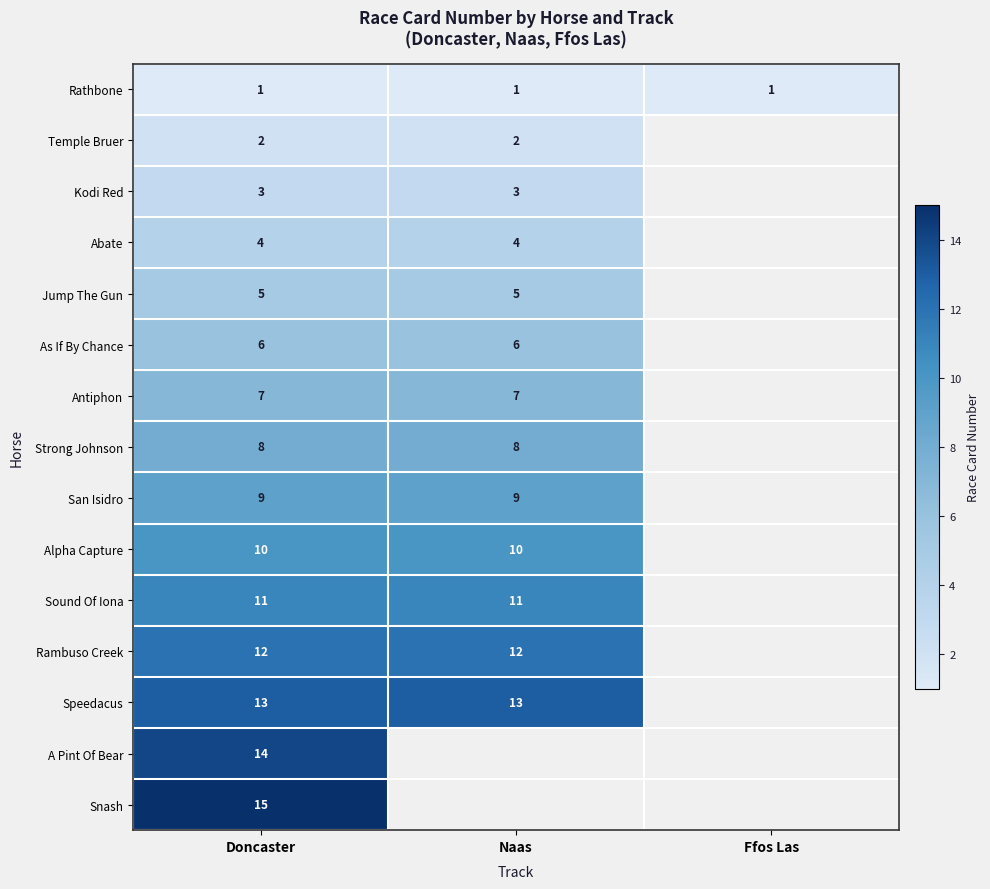

Which label corresponds to the smallest value in the chart?

Doncaster